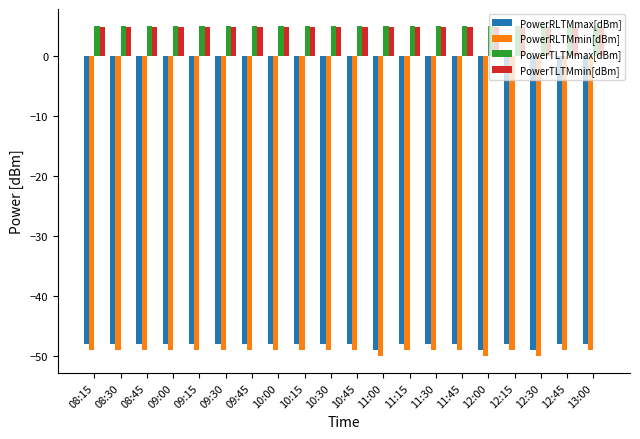

What is the average value of the PowerTLTMmin[dBm] series?

4.8